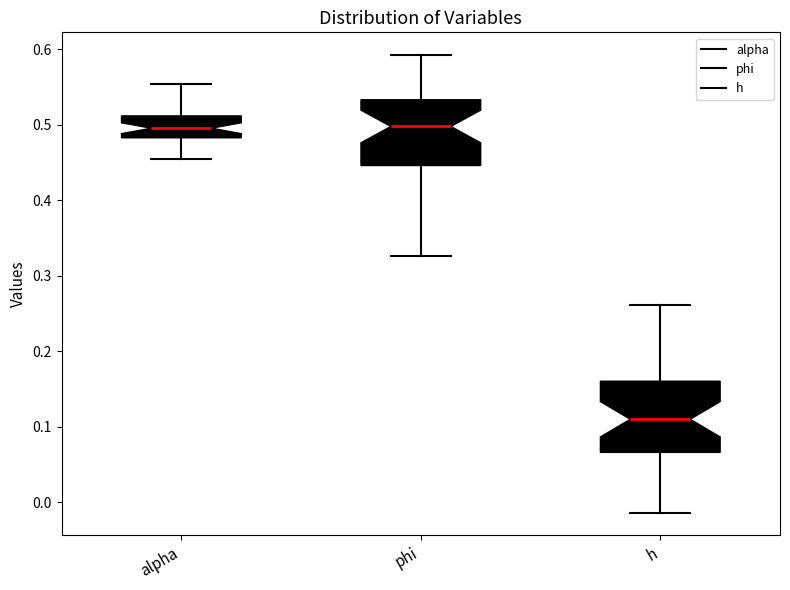

Which box's median line is the lowest?

h